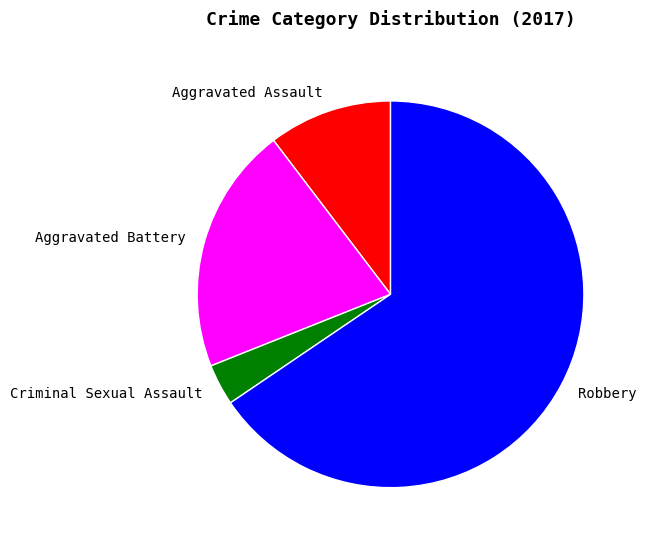

Which category has the biggest portion of the pie?

Robbery